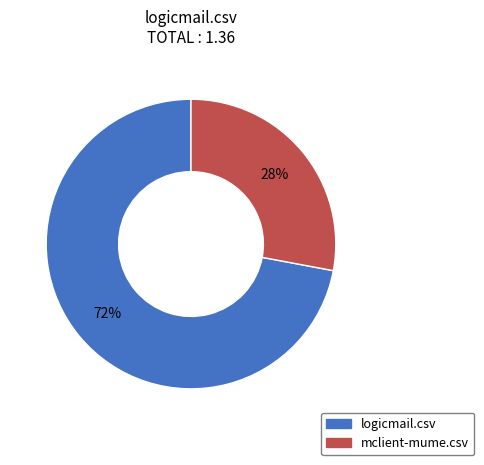

What is the largest slice in the pie chart?

logicmail.csv